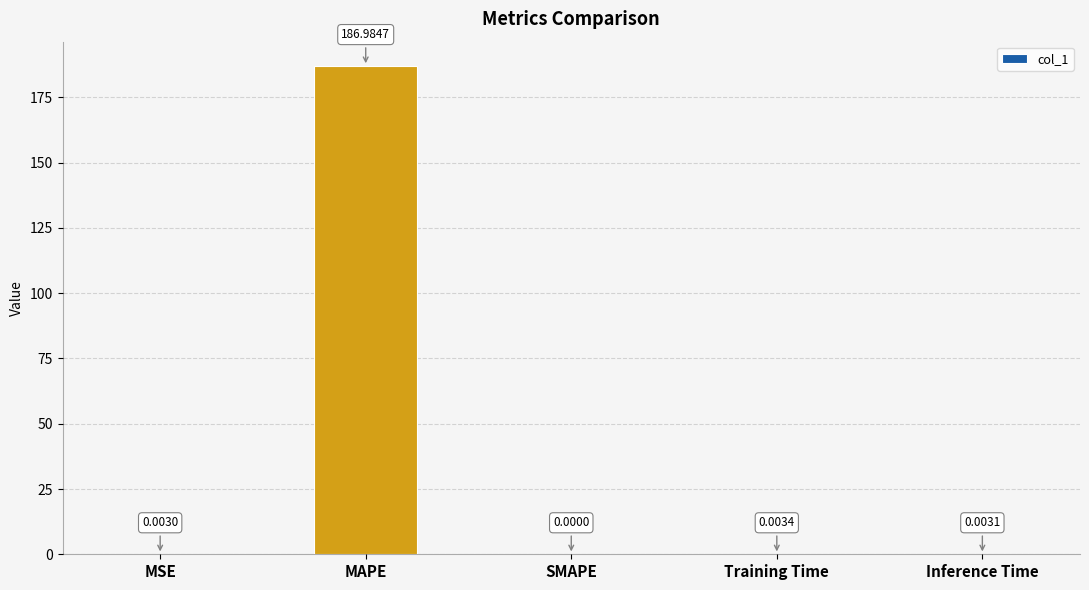

Which label corresponds to the largest value in the chart?

MAPE